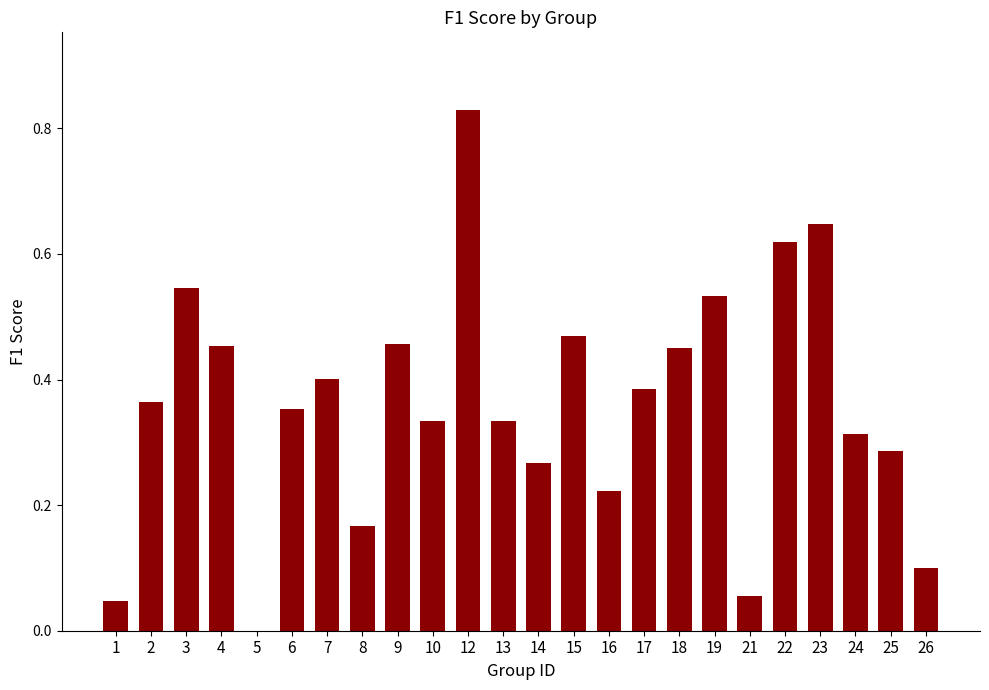

True or false: the data shows 0.6 at 10.

False